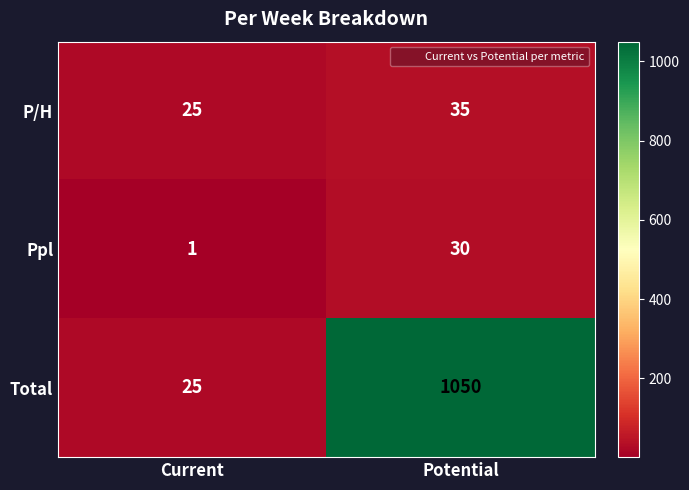

What is the difference between the maximum and minimum values in the P/H series?

10